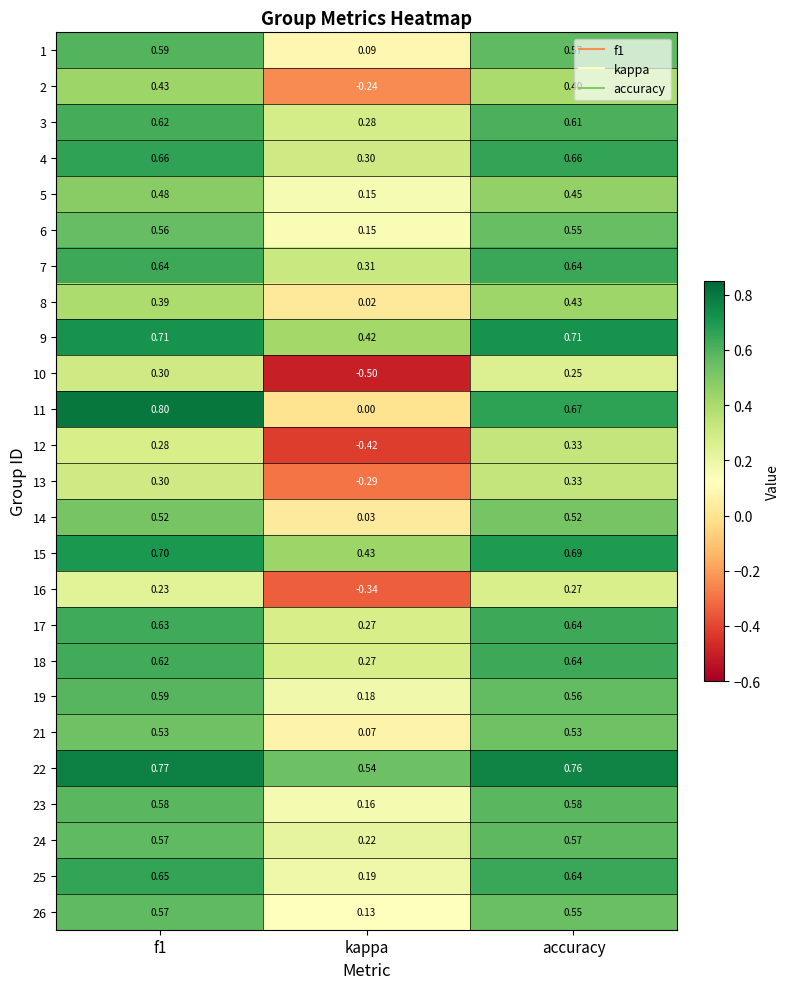

At which label is 9 closest to 0?

kappa